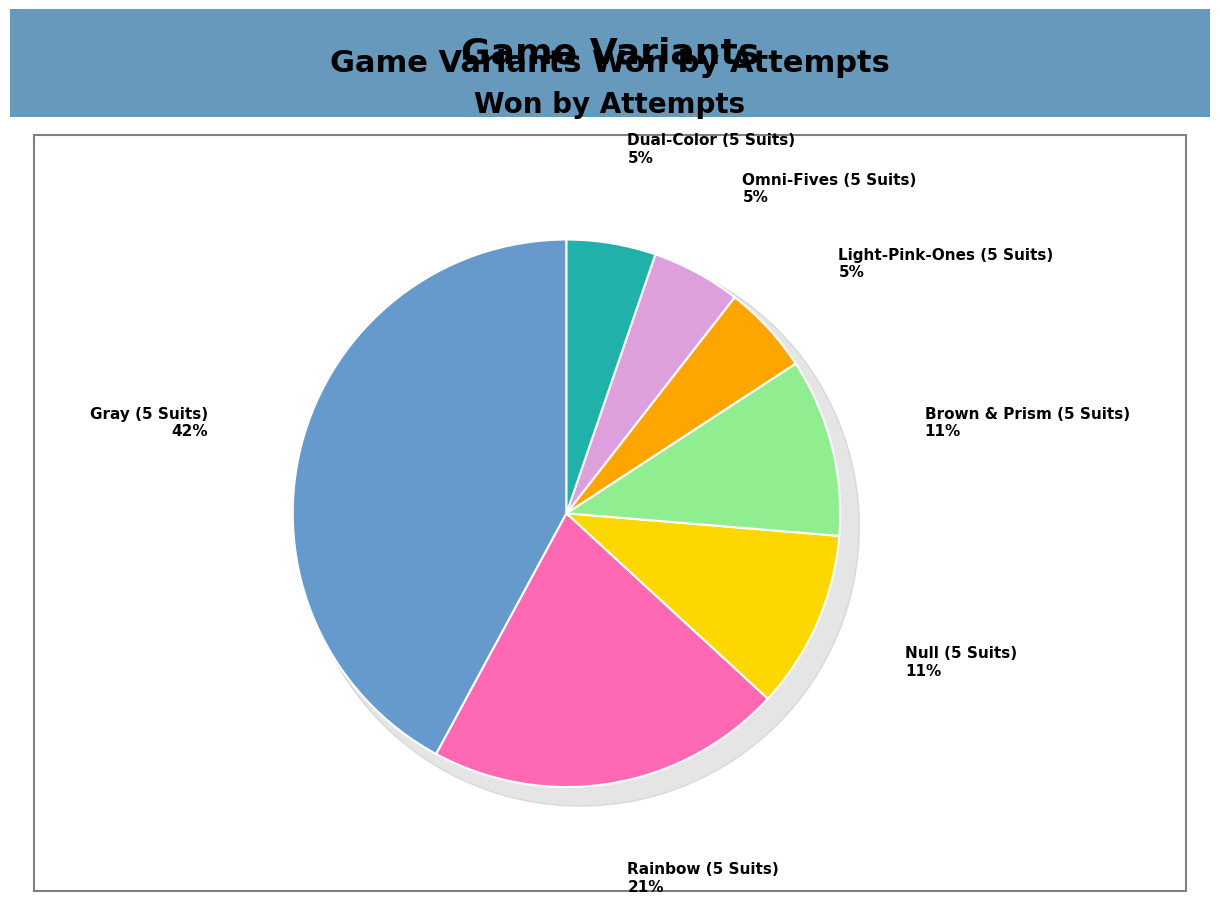

Approximately how many times larger is the value at Null (5 Suits) compared to Omni-Fives (5 Suits)?

2.0